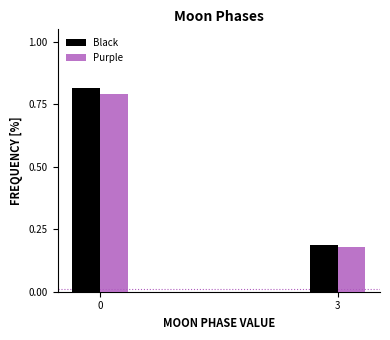

List the labels in order of Purple value, smallest first.

3, 0